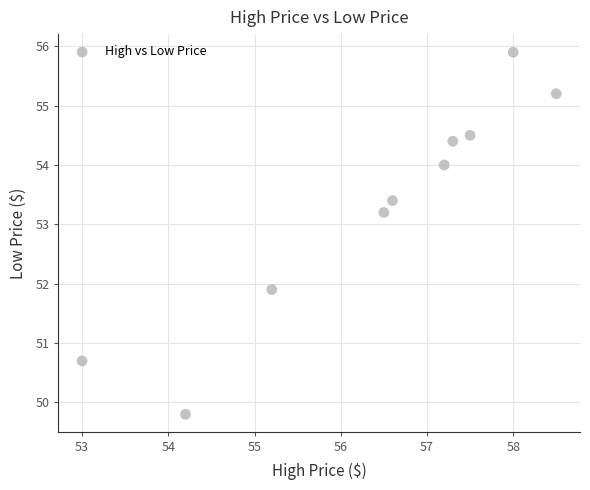

What is the range of X values (max minus min)?

5.5